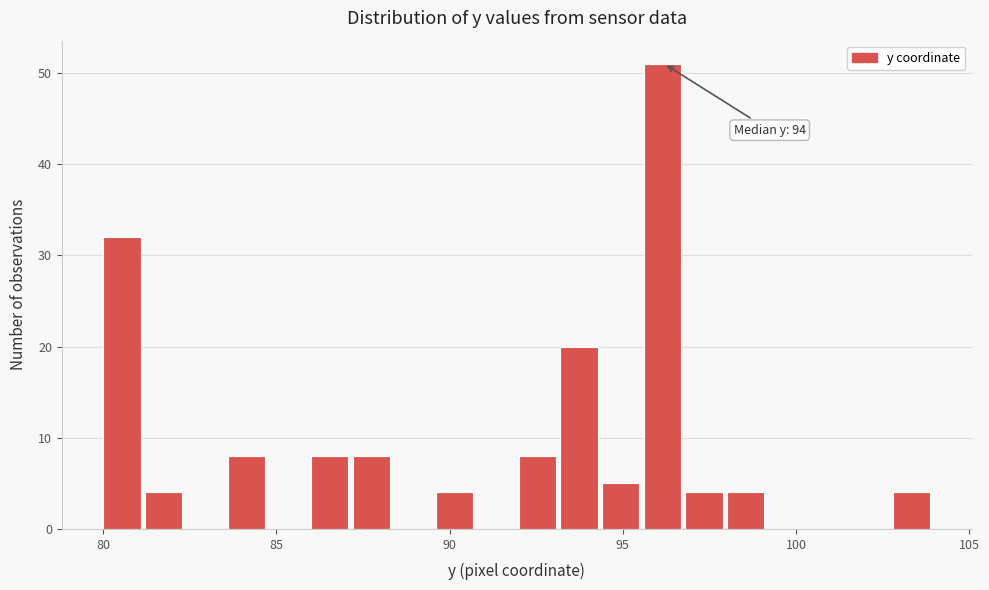

Read against the x-axis, roughly where is the centre of the tallest bar?

96.0